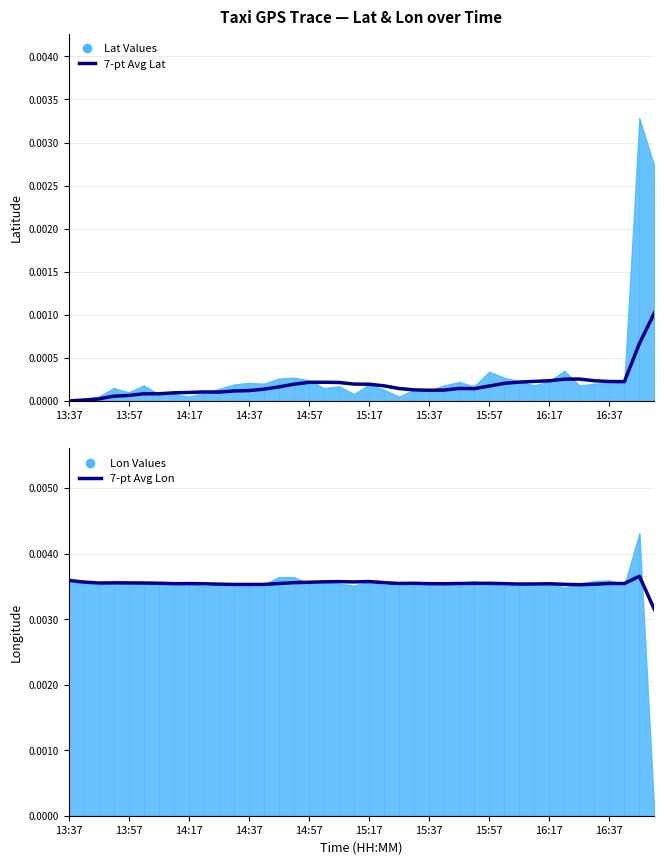

How many values in the 7-pt Avg Lat series exceed 0?

39